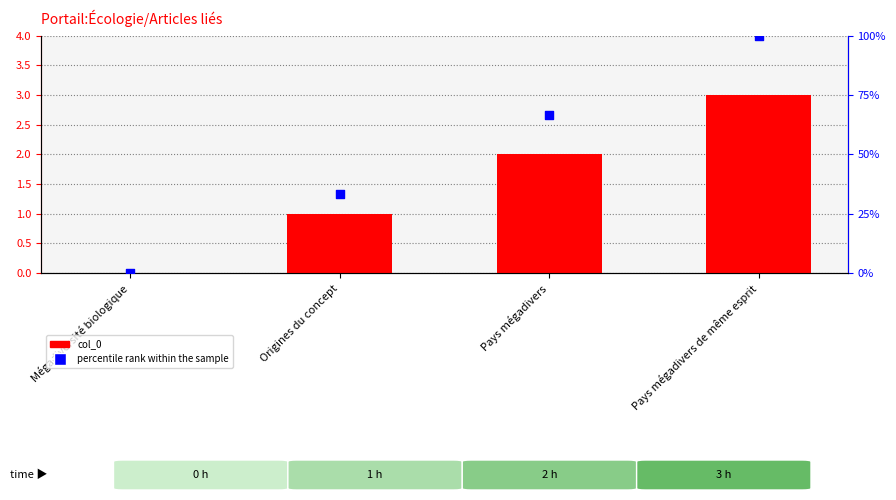

Which series has the largest Y range (max minus min)?

percentile rank within the sample